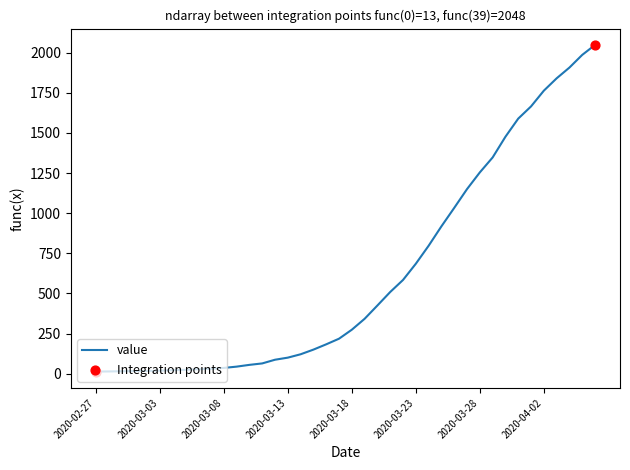

What is the maximum value shown in the chart?

2048